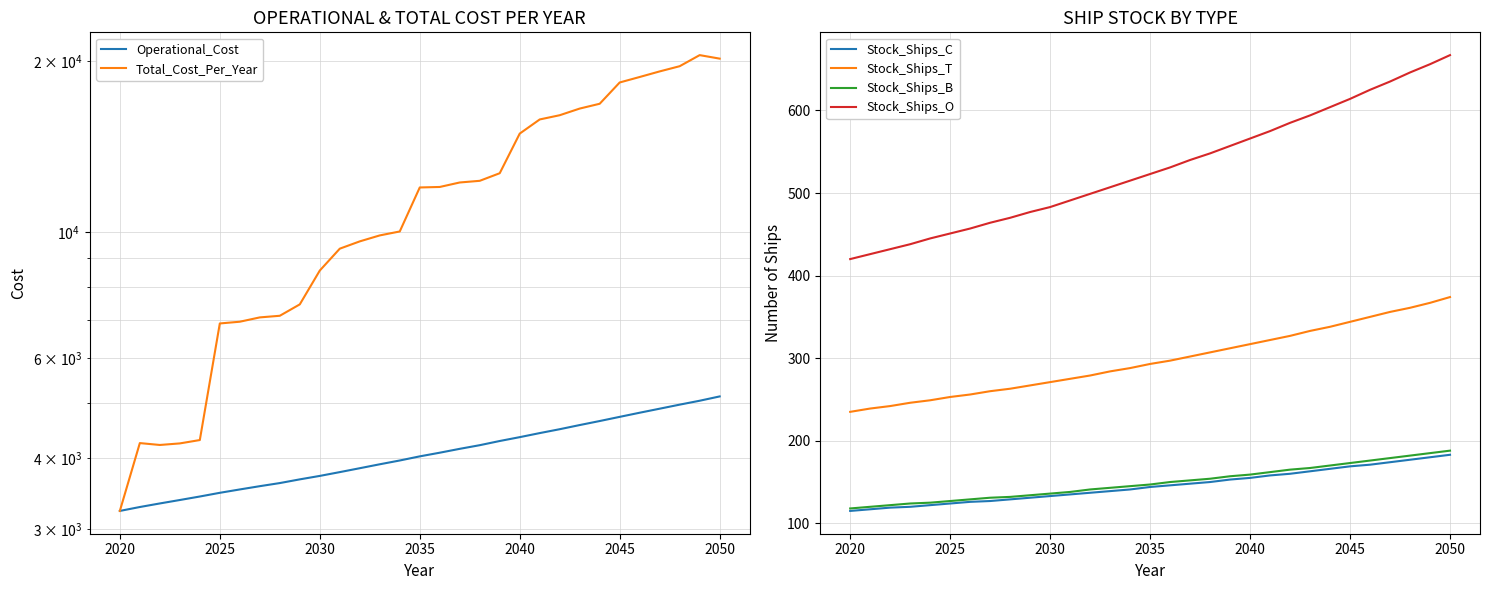

True or false: Stock_Ships_T and Stock_Ships_C cross at least once.

False